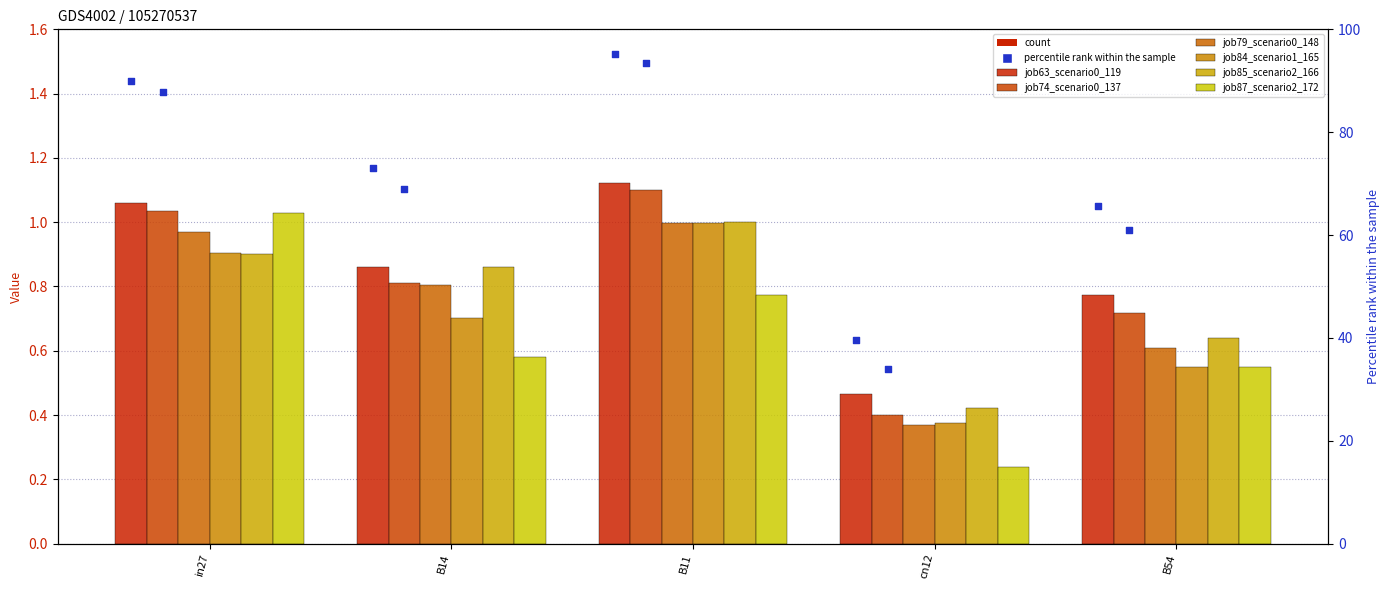

Which series reaches the maximum Y coordinate?

job63_scenario0_119